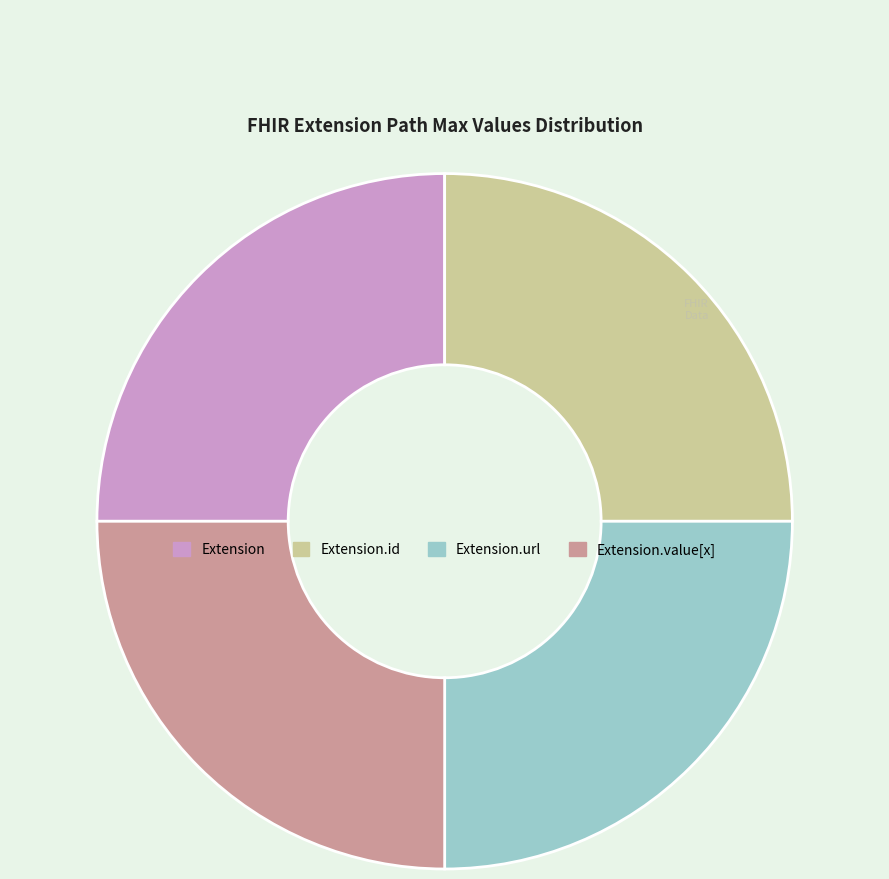

Is there a majority slice in this chart?

No